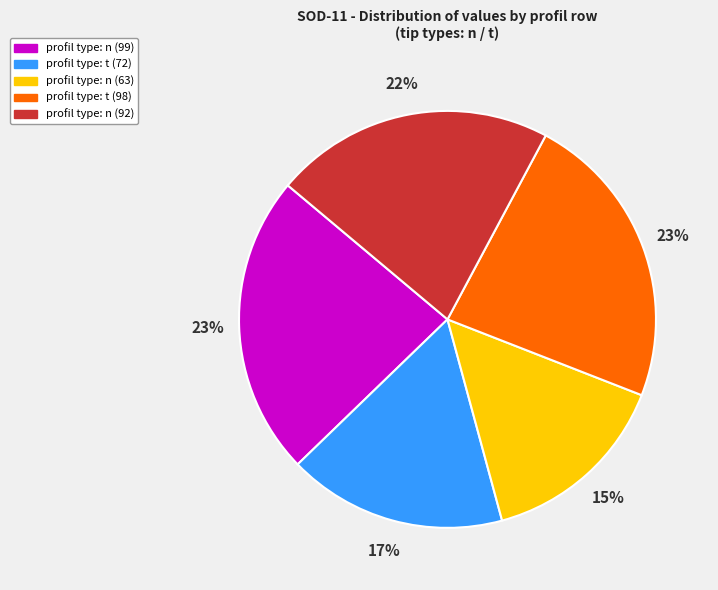

To the nearest percent, what is the average slice percentage?

20%